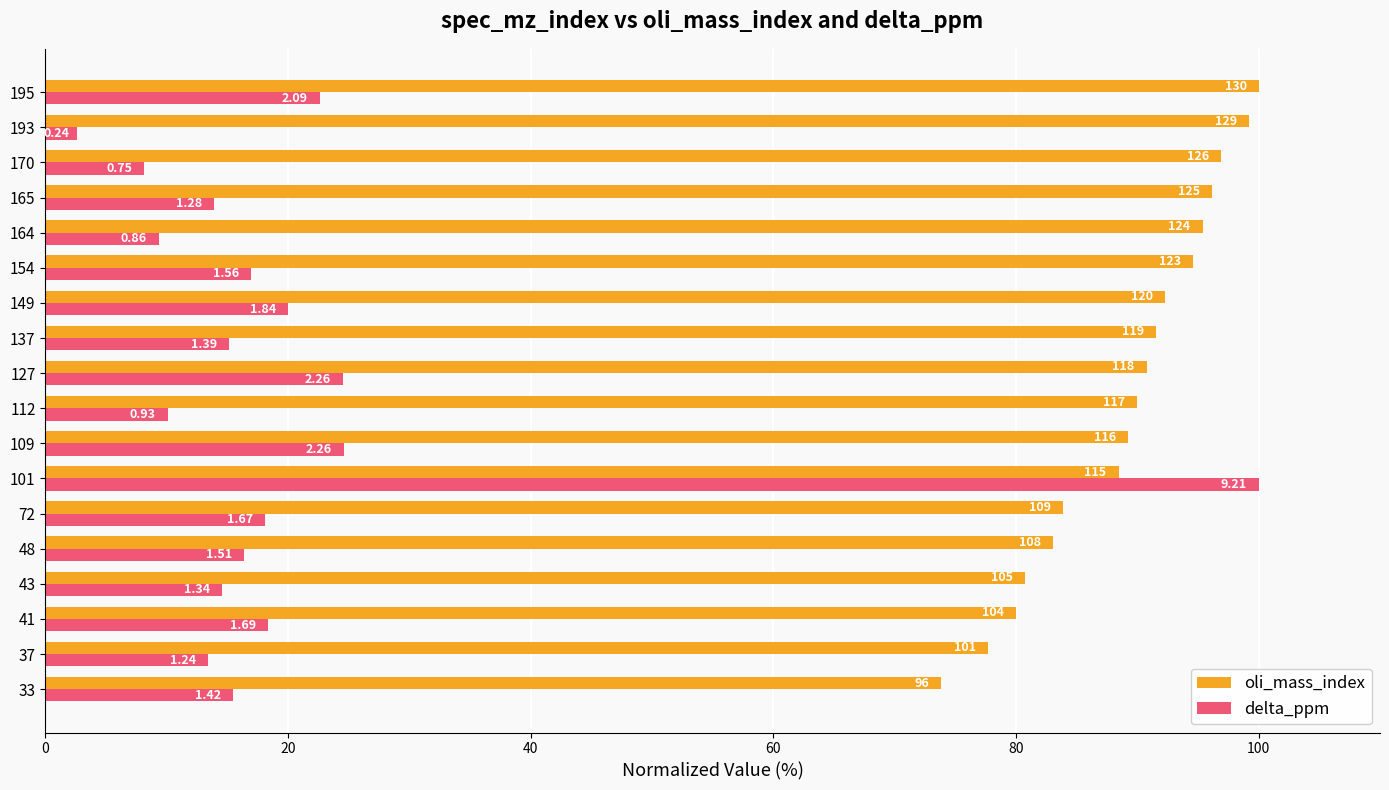

What is the average value of the oli_mass_index series?

89.1